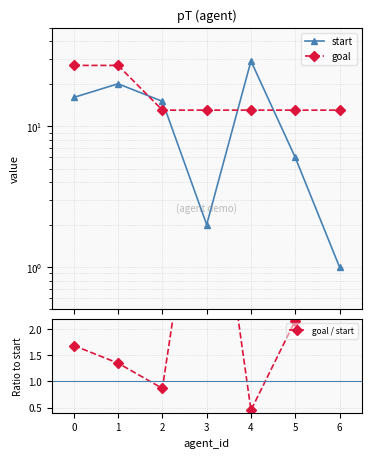

True or false: goal and goal / start cross at least once.

False